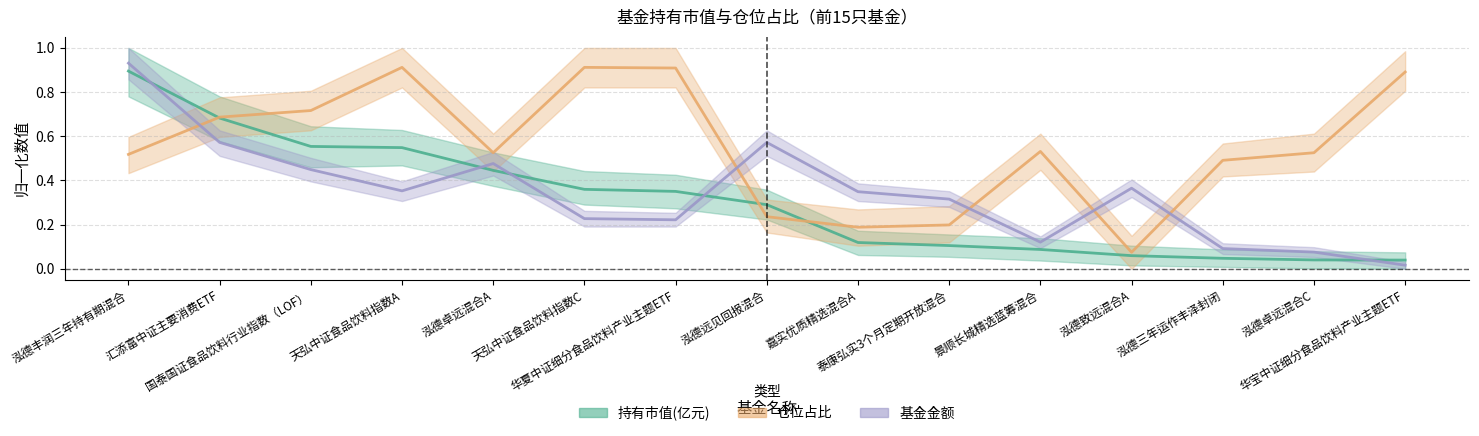

What value does the 基金金额 series have at 泓德致远混合A?

0.4